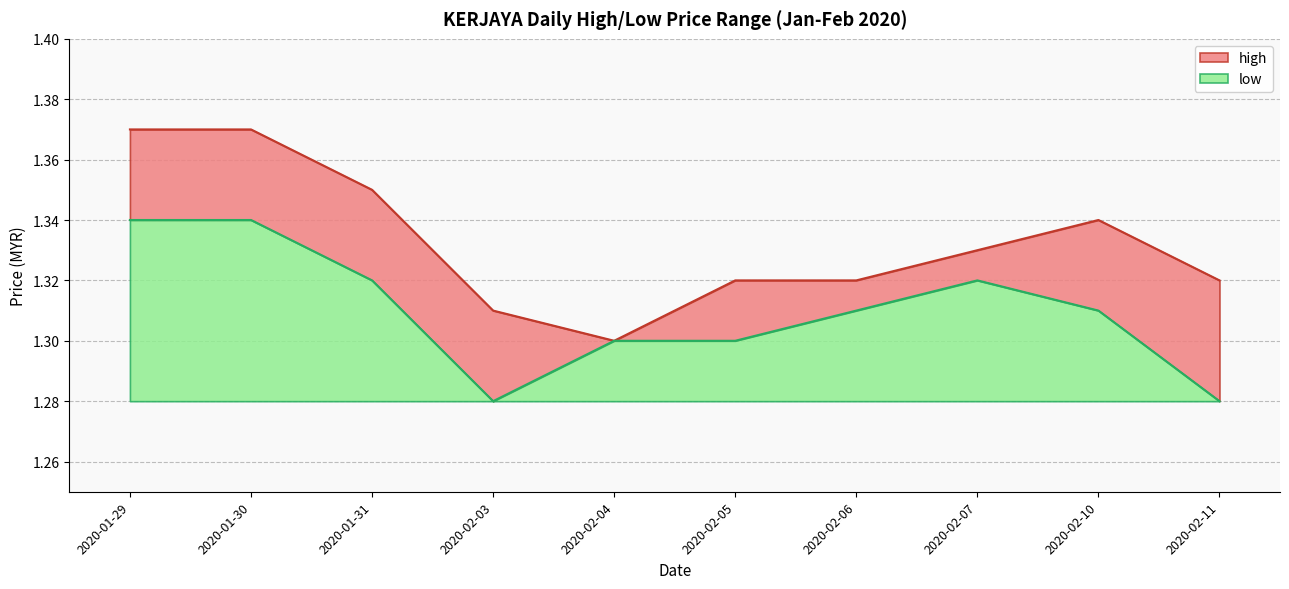

At which label does high reach its minimum?

2020-02-04